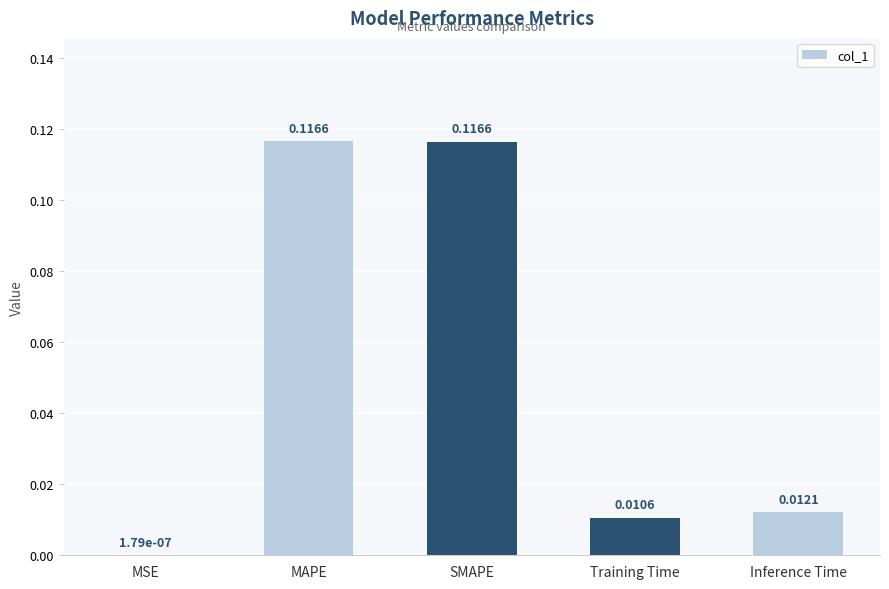

At which label is the value closest to 0?

MSE